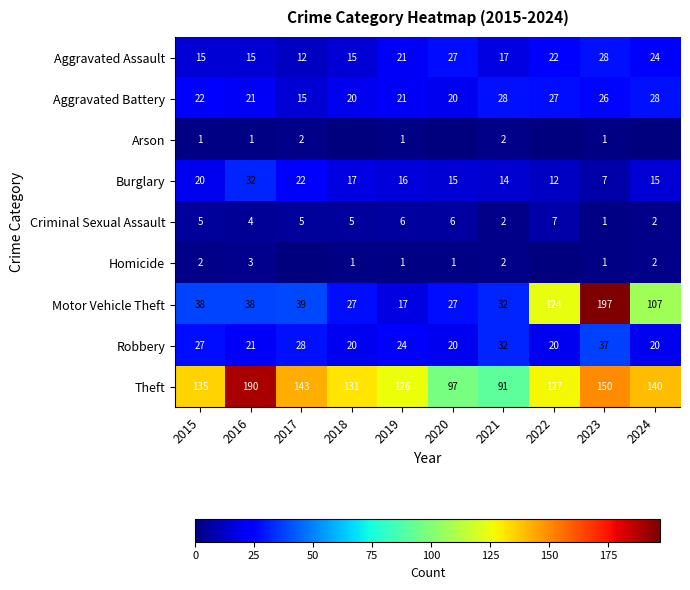

What is the maximum value for Motor Vehicle Theft?

197